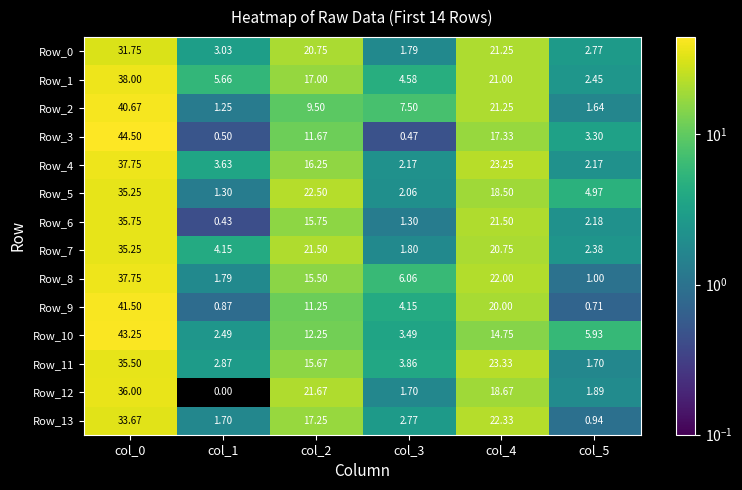

Is the value of Row_12 at col_3 greater than the value of Row_10 at col_0?

No